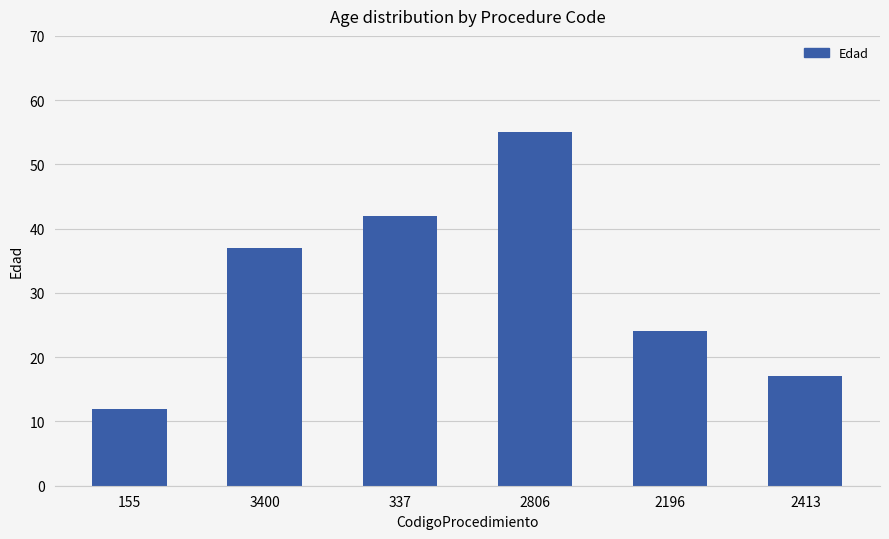

What is the sum of all values?

187